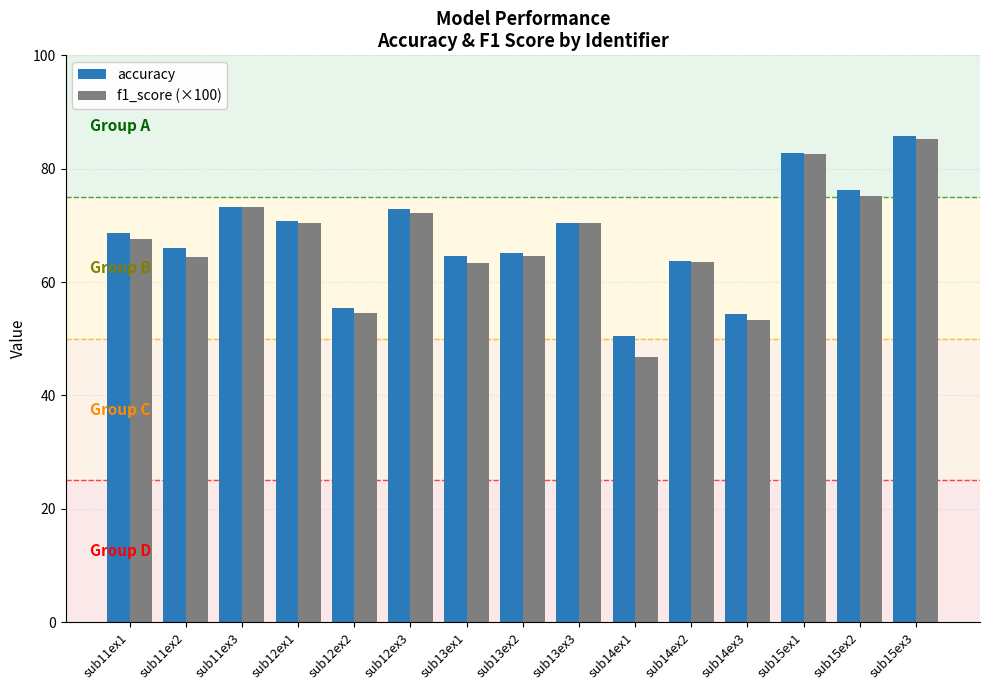

Is it true that accuracy equals 16.5 at sub12ex2?

False